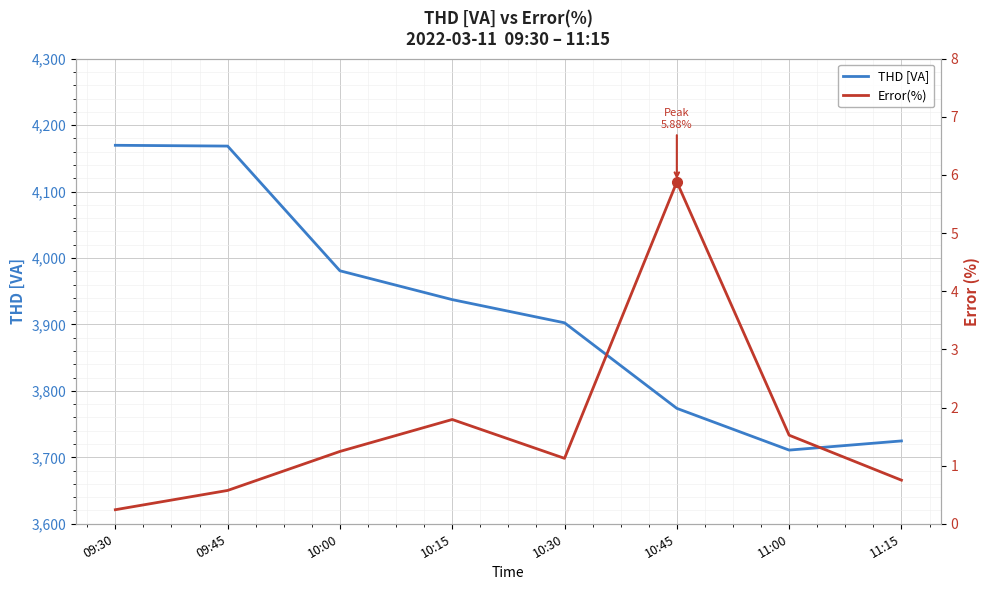

What is the minimum value shown in the chart?

0.2